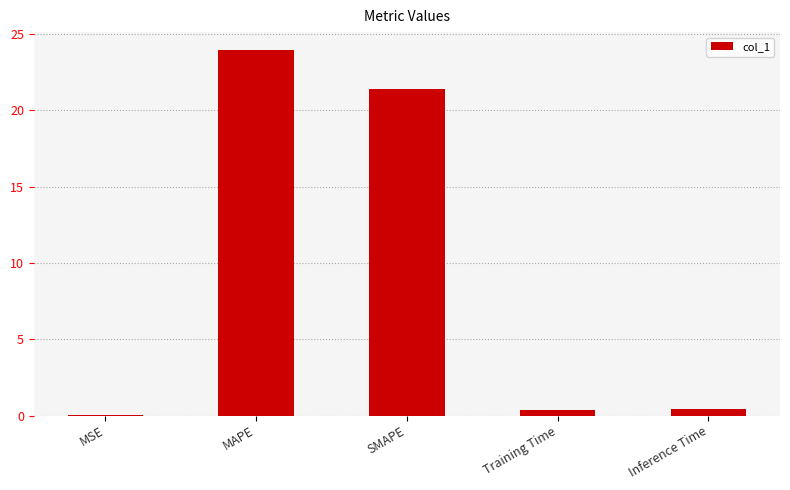

Which has a higher value, Training Time or MAPE?

MAPE